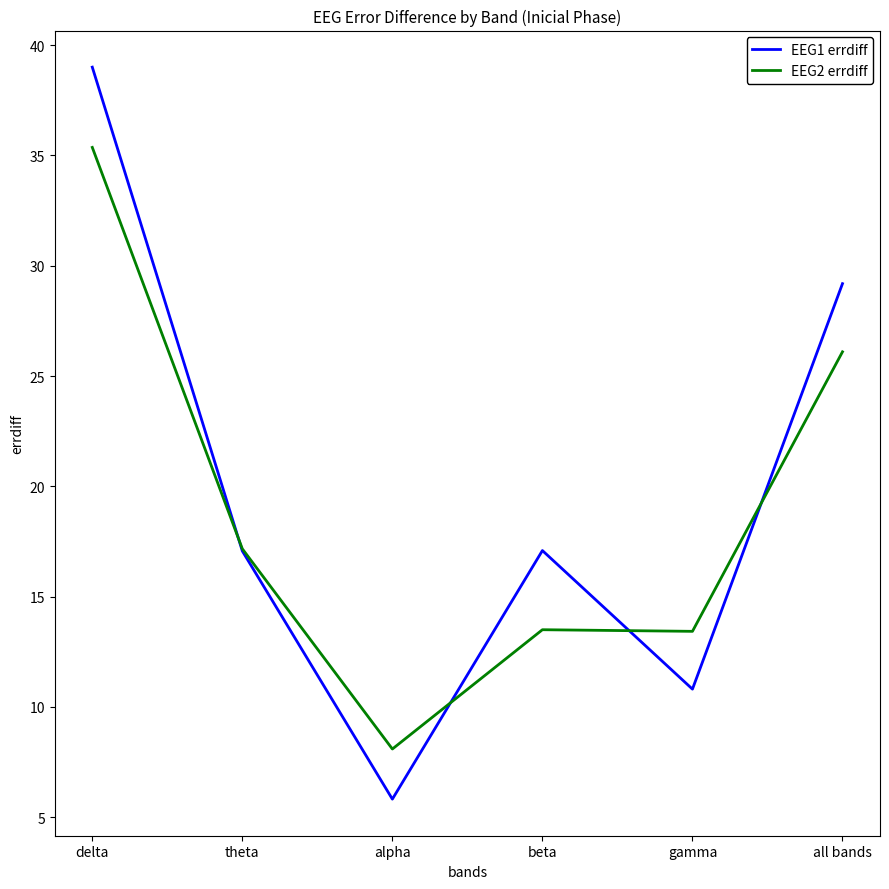

True or false: EEG2 errdiff has a value of 13.5 at beta.

True